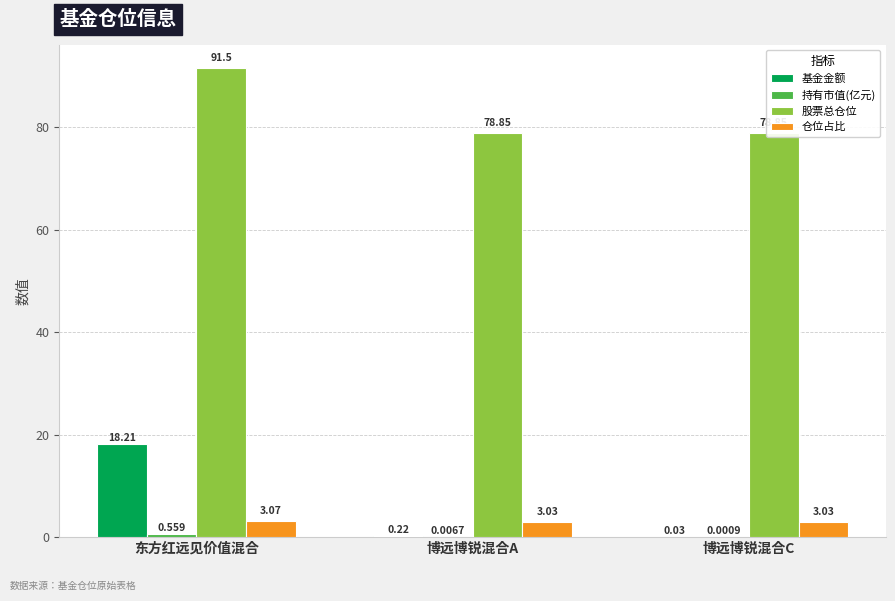

The 股票总仓位 series shows 78.8 at 博远博锐混合A. True or false?

True